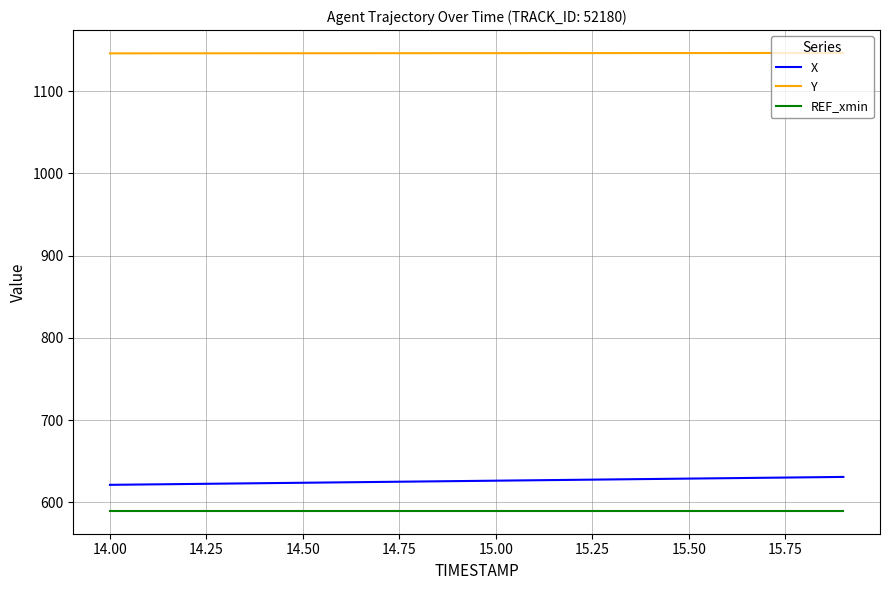

Rank the series by their maximum value, from lowest to highest.

REF_xmin, X, Y